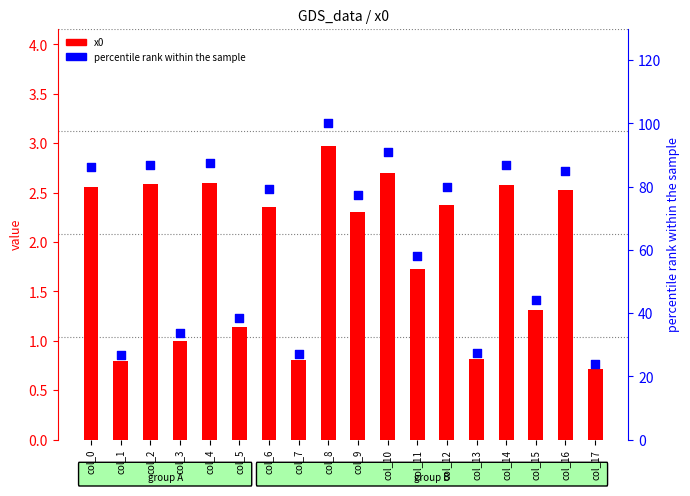

Which series has the widest spread of Y values?

percentile rank